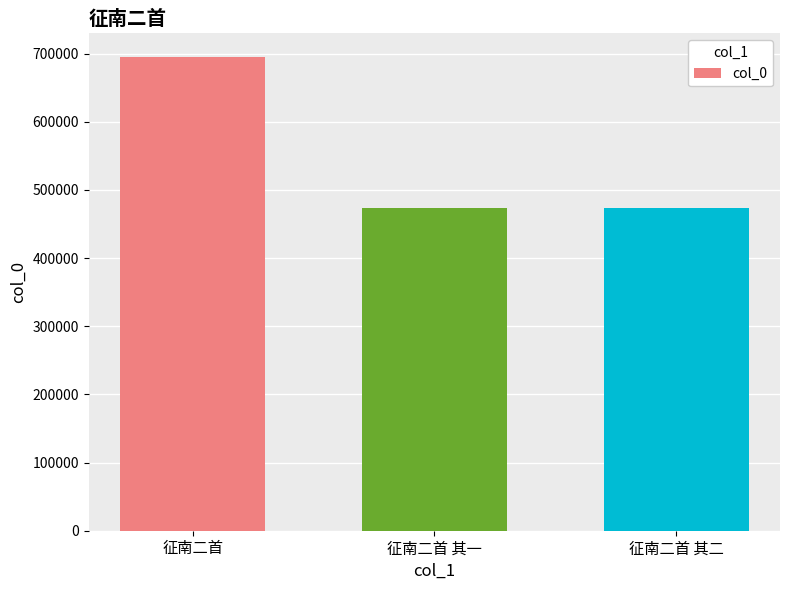

What is the maximum value shown in the chart?

694932